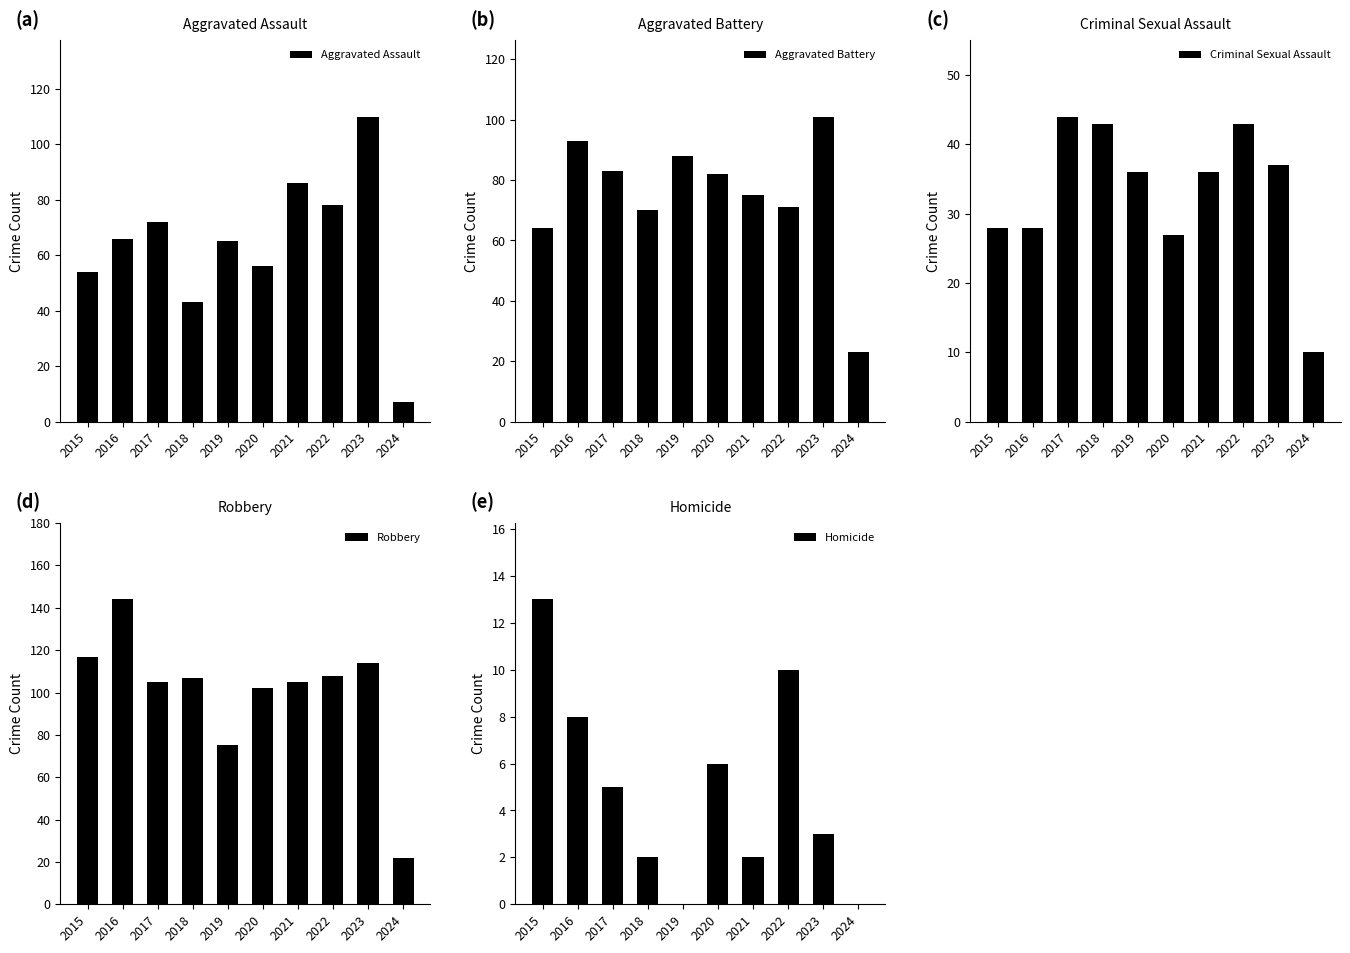

Reading left to right, list all the values displayed in this chart.

Aggravated Assault: 54	66	72	43	65	56	86	78	110	7
Aggravated Battery: 64	93	83	70	88	82	75	71	101	23
Criminal Sexual Assault: 28	28	44	43	36	27	36	43	37	10
Robbery: 117	144	105	107	75	102	105	108	114	22
Homicide: 13	8	5	2	0	6	2	10	3	0